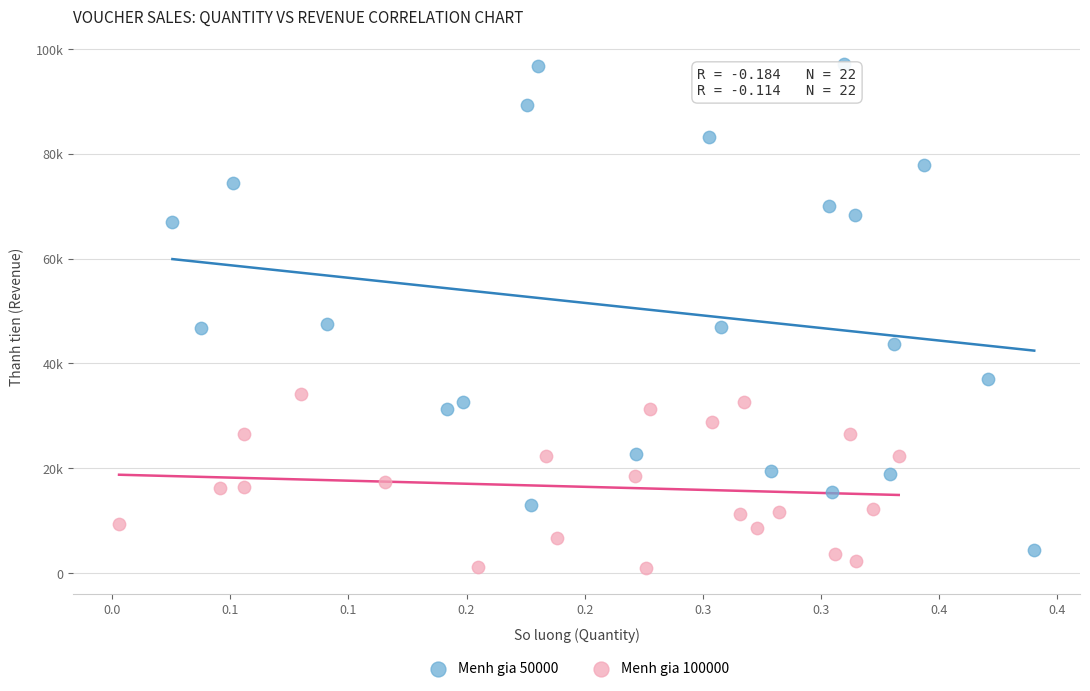

Which series has the largest Y range (max minus min)?

Menh gia 50000